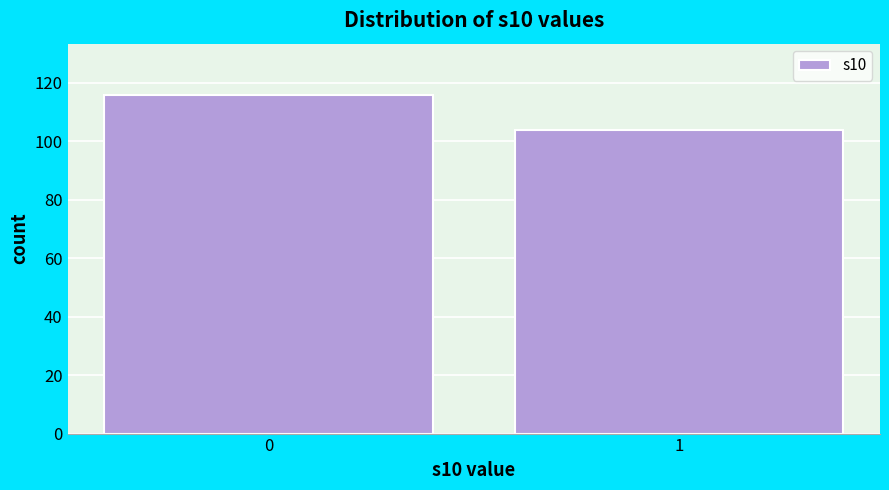

Reading right to left, transcribe all the data shown in this chart.

104	116